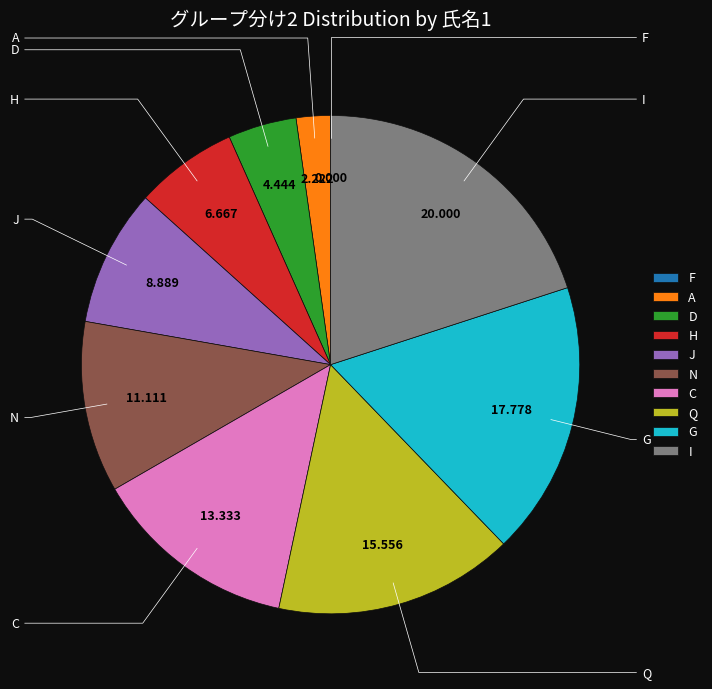

Rank the categories by value from lowest to highest.

F, A, D, H, J, N, C, Q, G, I